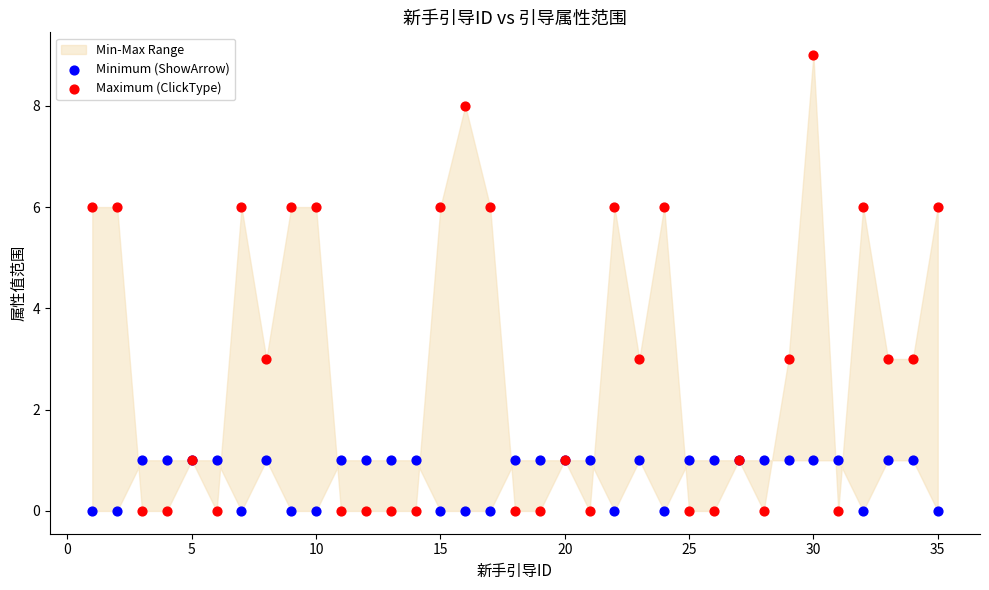

Which series reaches the maximum Y coordinate?

Maximum (ClickType)